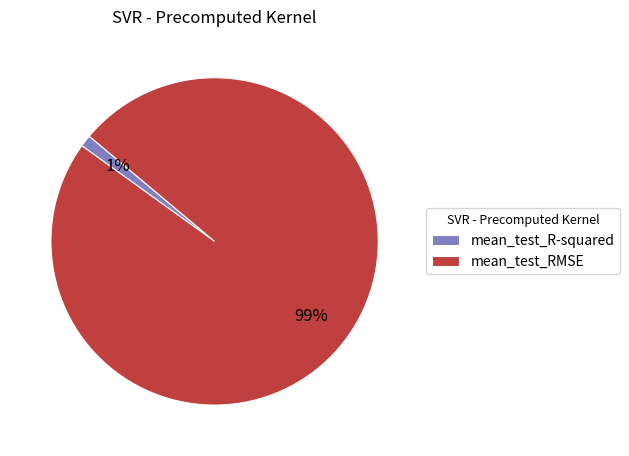

Which category accounts for the majority?

mean_test_RMSE